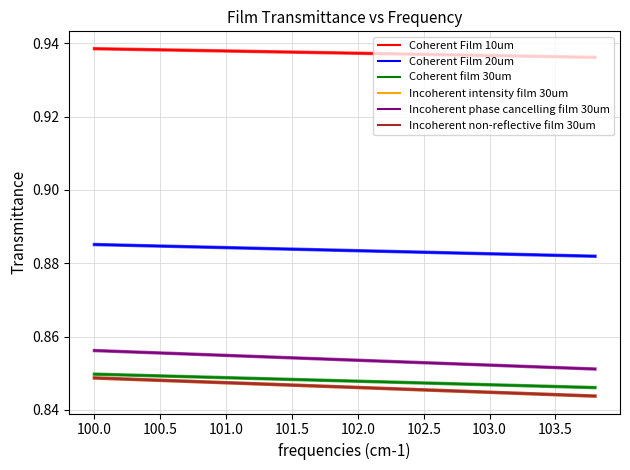

What is the label of the 16th point from the right?

101.5